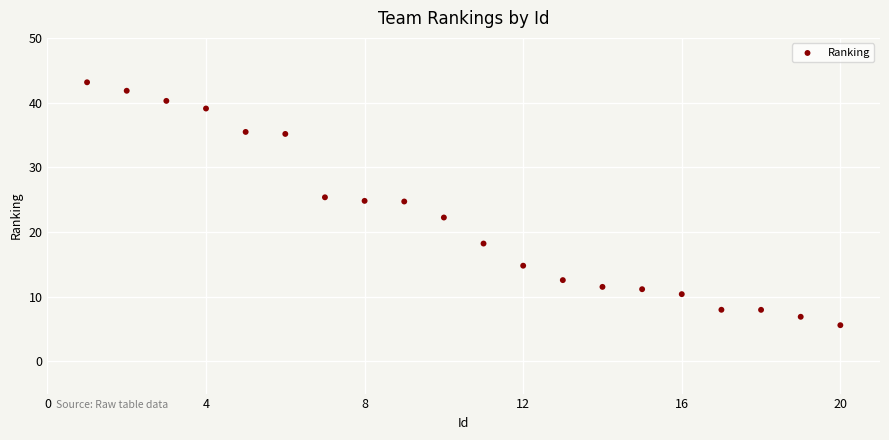

What is the range of Y values (max minus min)?

37.6